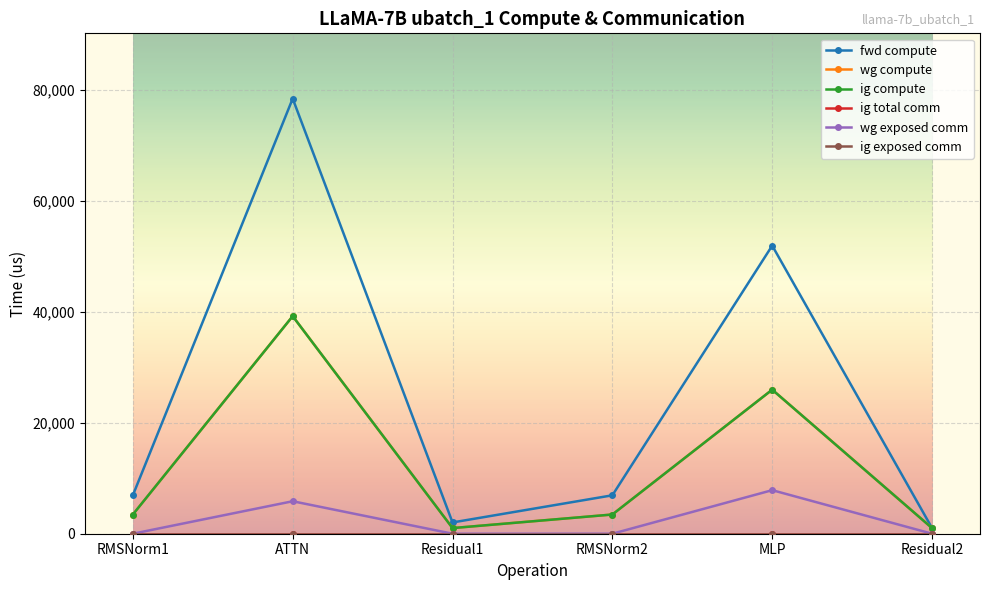

Which has a higher value, RMSNorm1 or RMSNorm2?

RMSNorm1